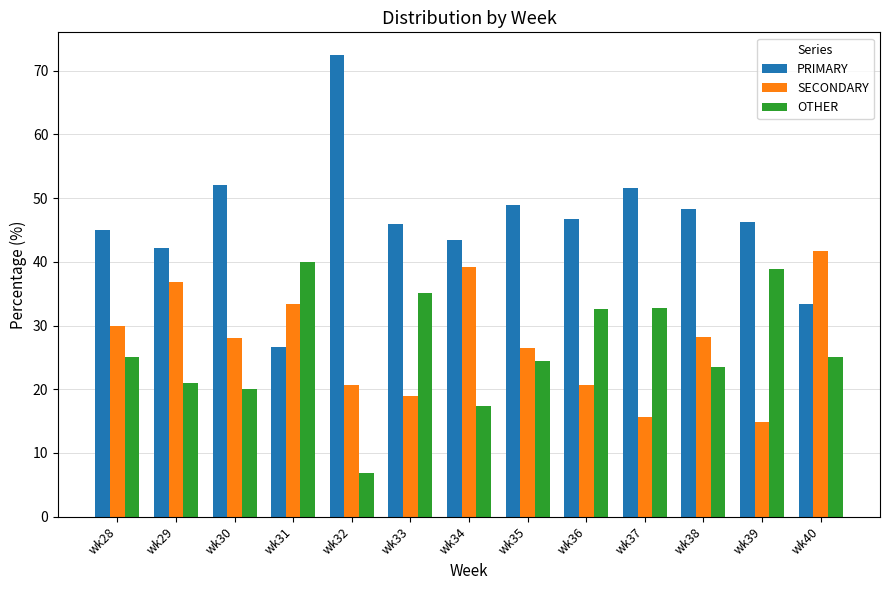

True or false: OTHER has a value of 40.0 at wk31.

True